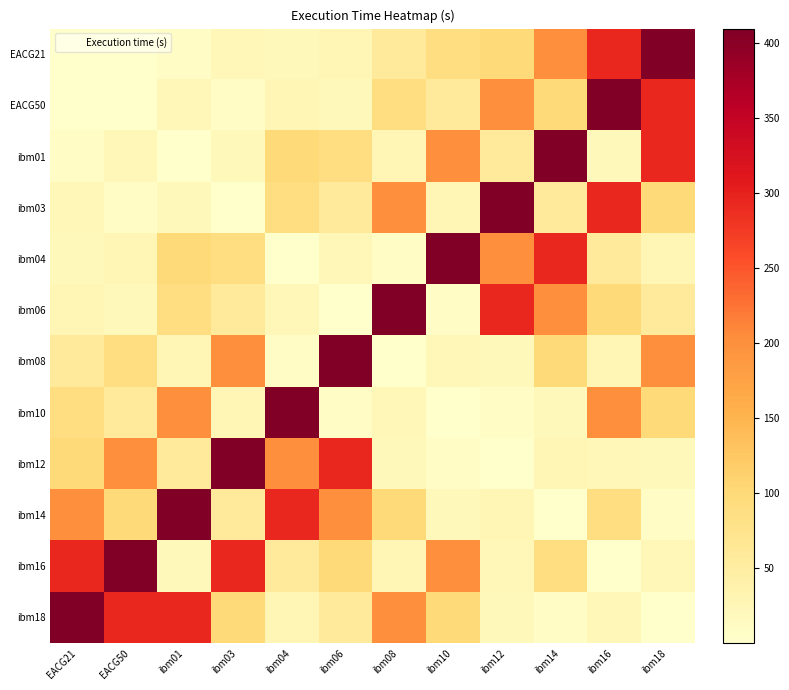

Which category has the lowest value across all series?

EACG21